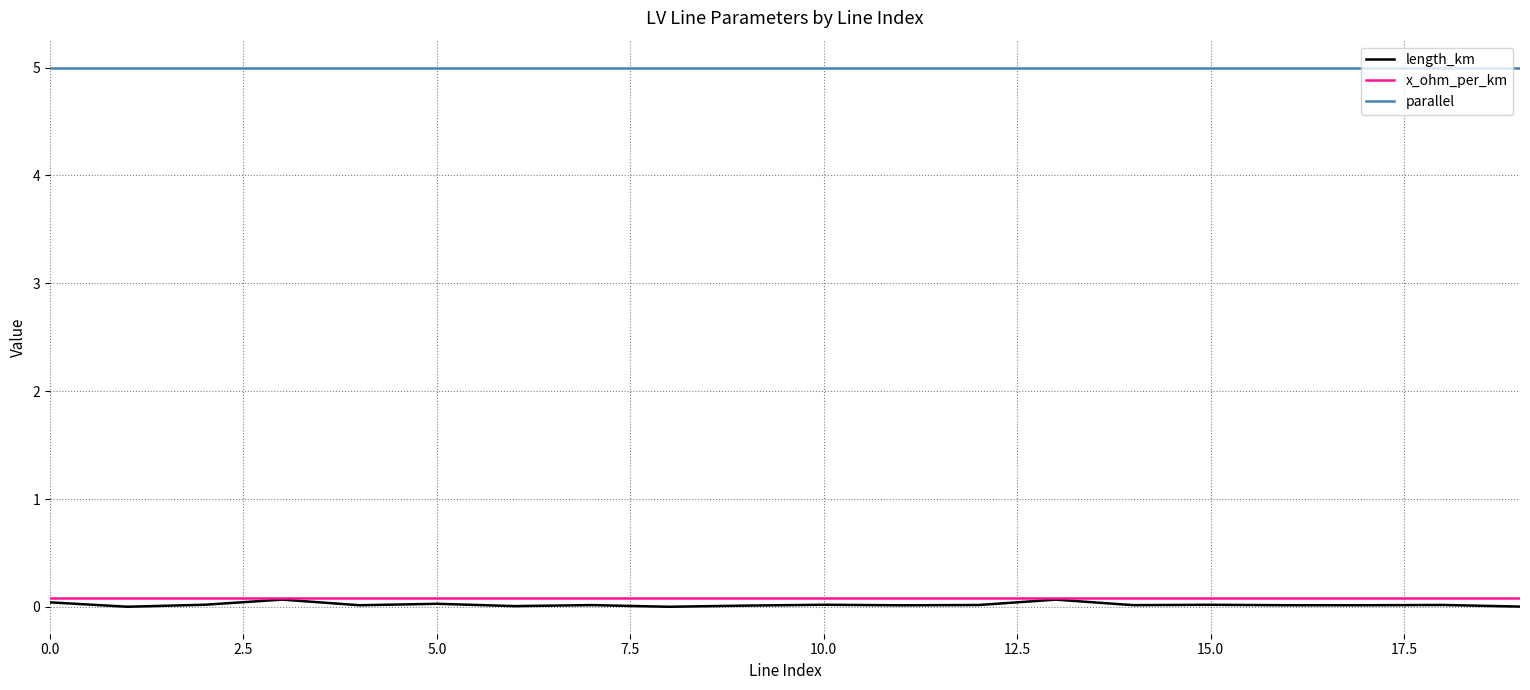

Which series has the largest total across all categories?

parallel